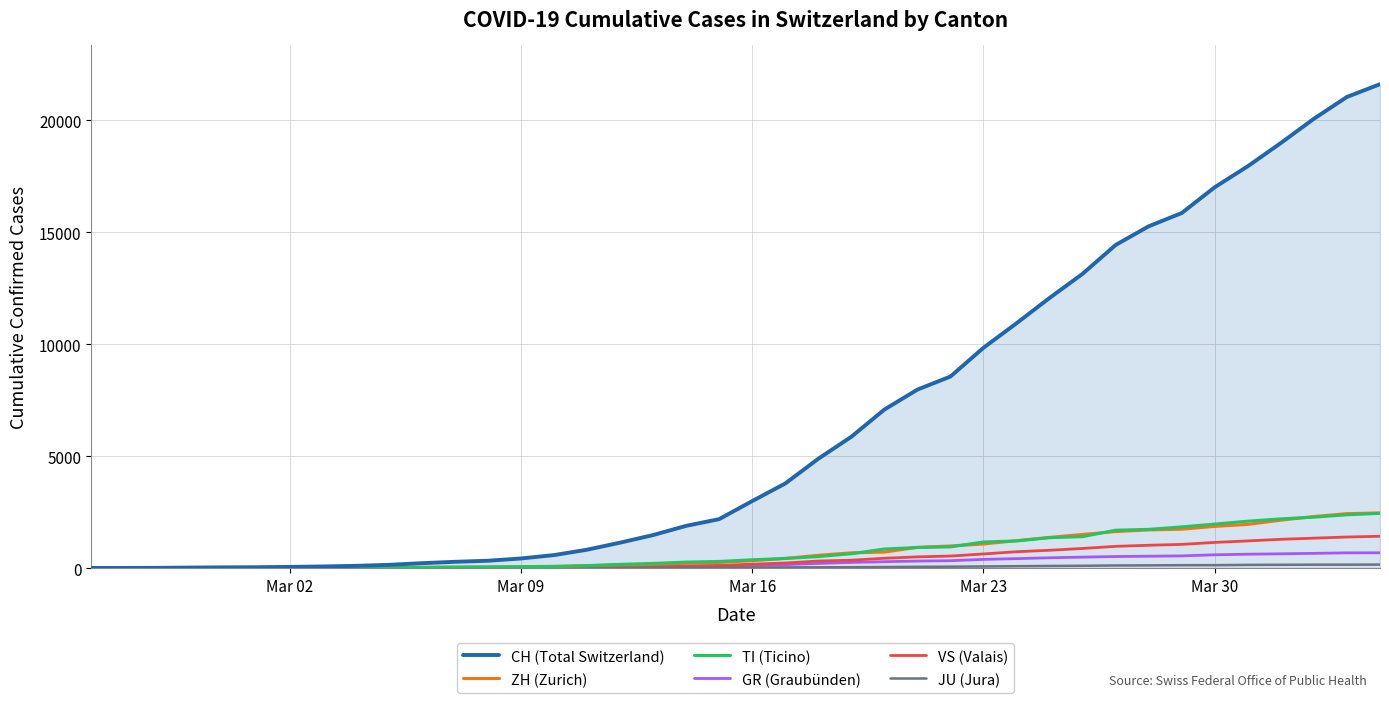

What is the greatest value displayed?

21605